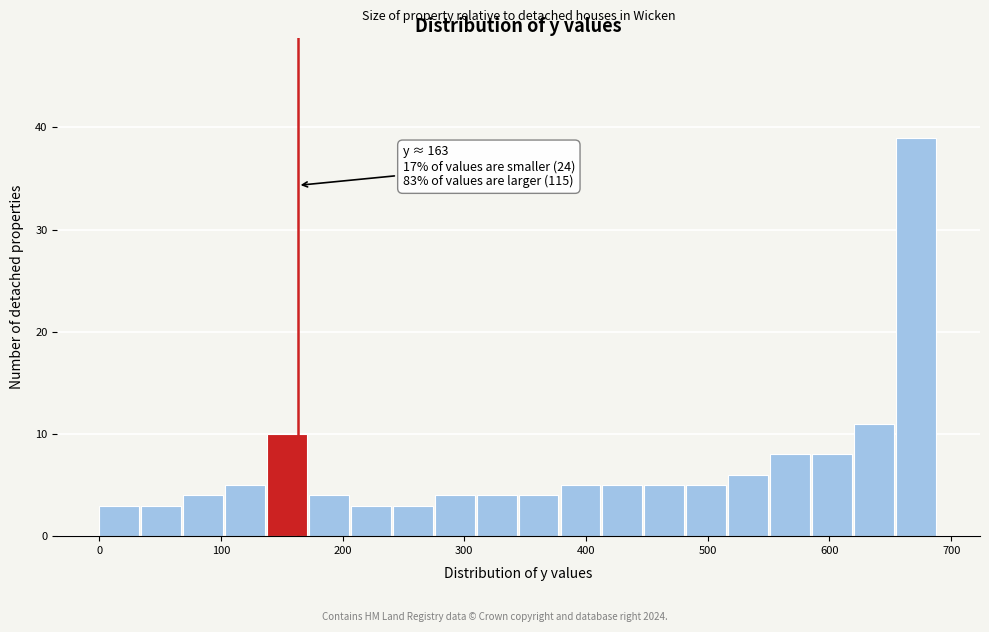

Around what value on the x-axis is the tallest bar? Give the approximate position of its centre, as read against the axis.

670